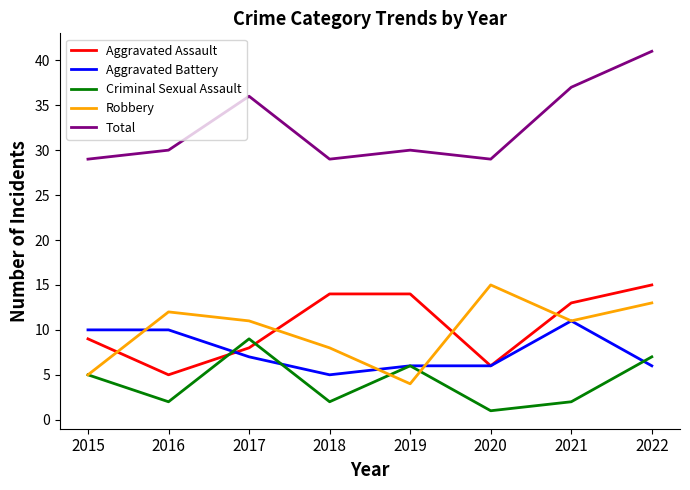

What is the difference between the second highest and minimum values in the Aggravated Assault series?

9